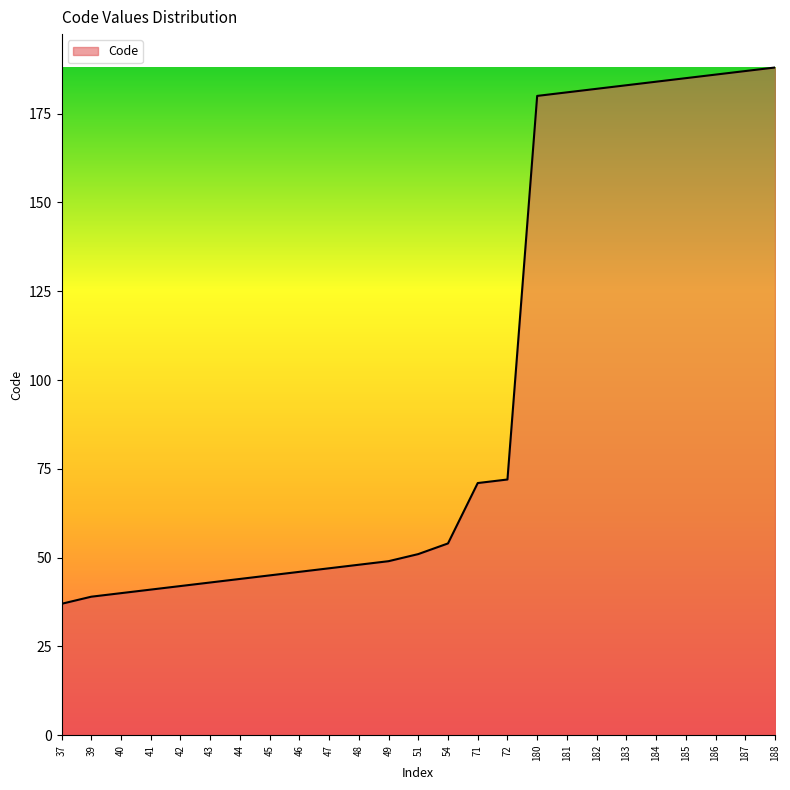

How many categories are shown in the chart?

25